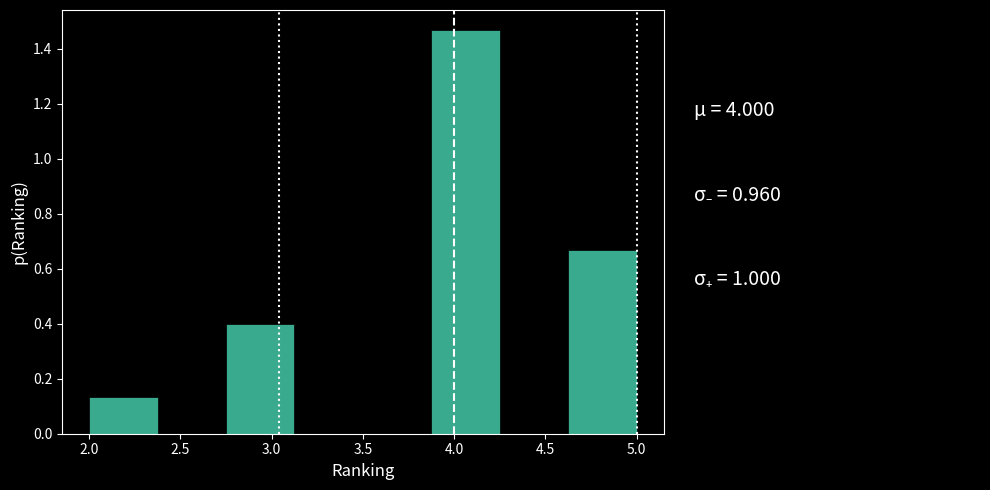

How tall is the bar that spans 3.875 to 4.250 on the x-axis? Neither the bar edges nor the heights are printed on the chart, so give them approximately, as read against the axes.

1.46